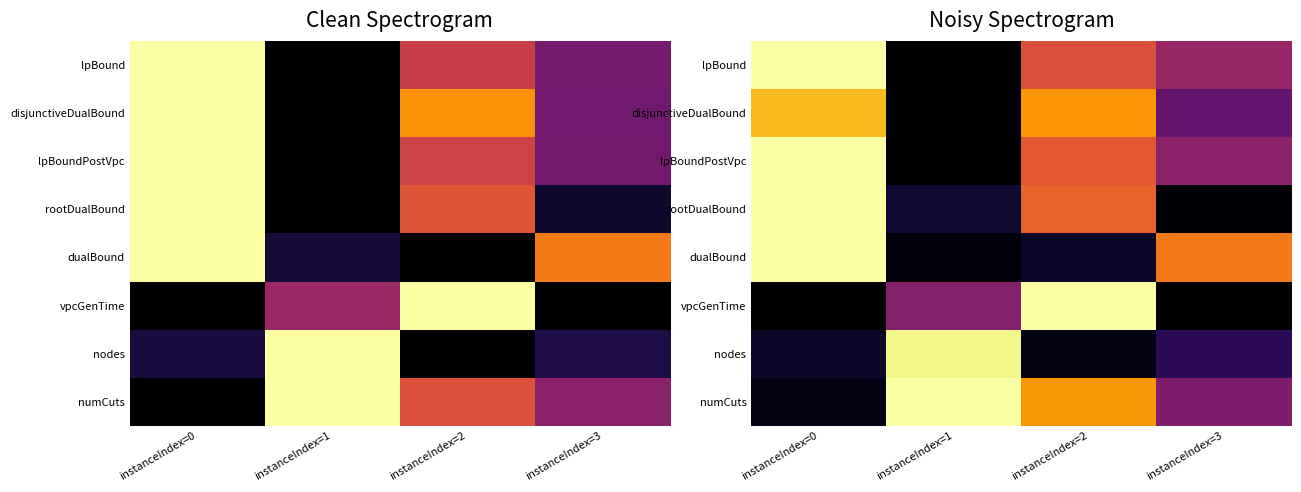

What is the sum of the vpcGenTime values at instanceIndex=1 and instanceIndex=0?

0.4